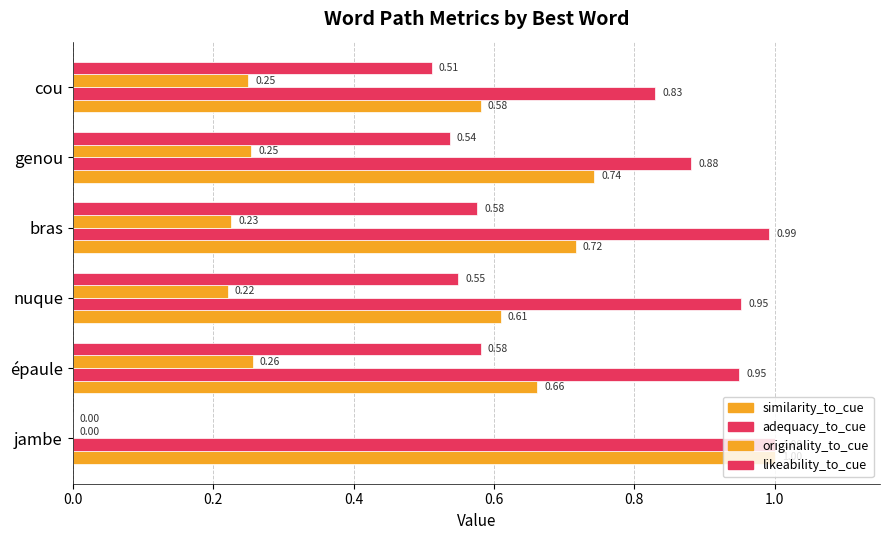

Rank the series by their average value, from lowest to highest.

originality_to_cue, likeability_to_cue, similarity_to_cue, adequacy_to_cue